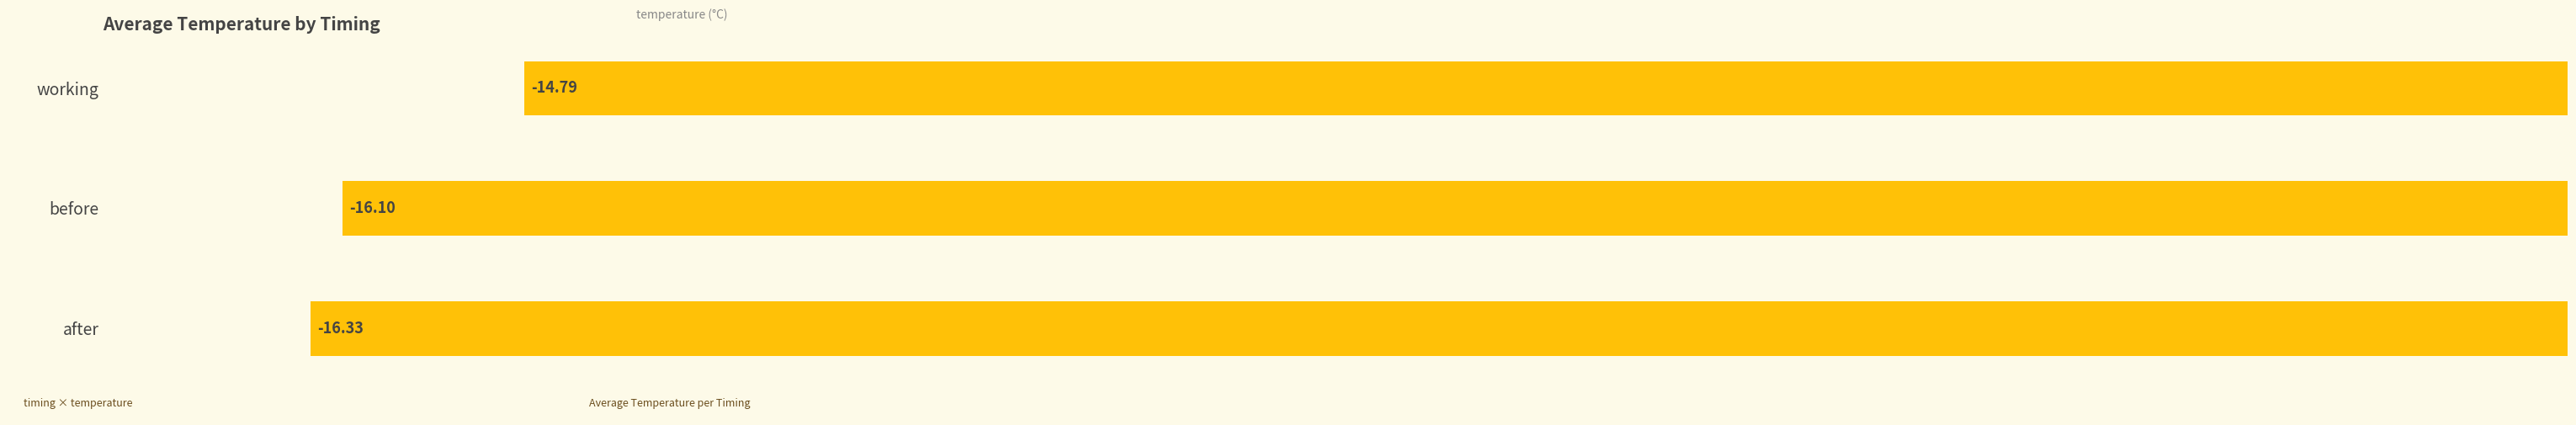

At which label is the value closest to -15?

working